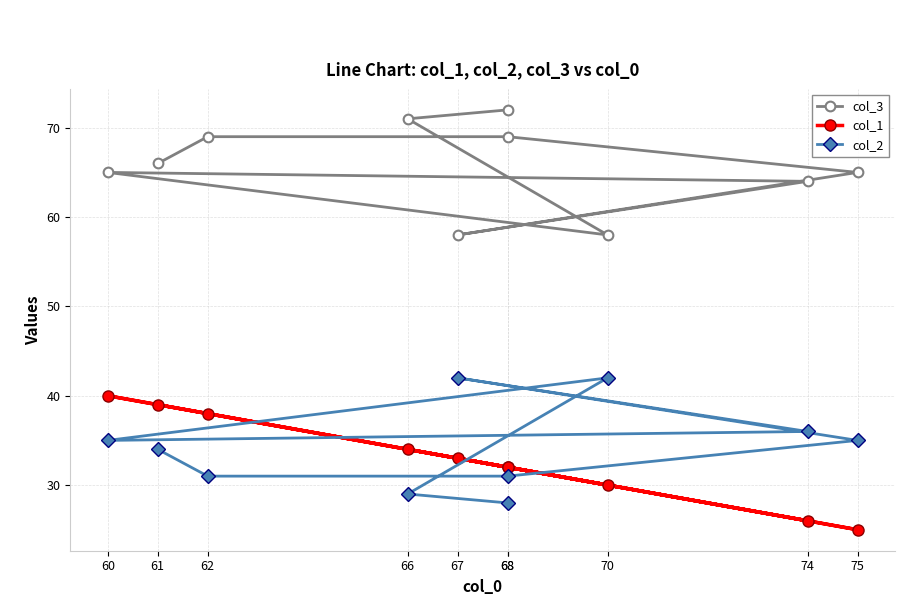

What is the difference between the highest and lowest values at 68?

44